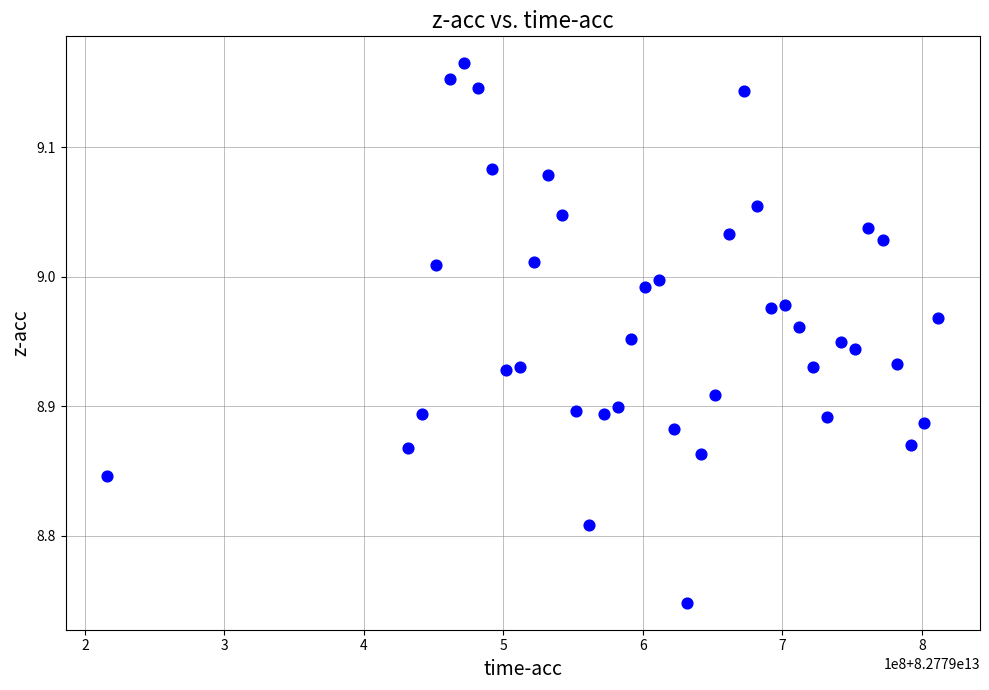

What is the range of X values (max minus min)?

595835520.0